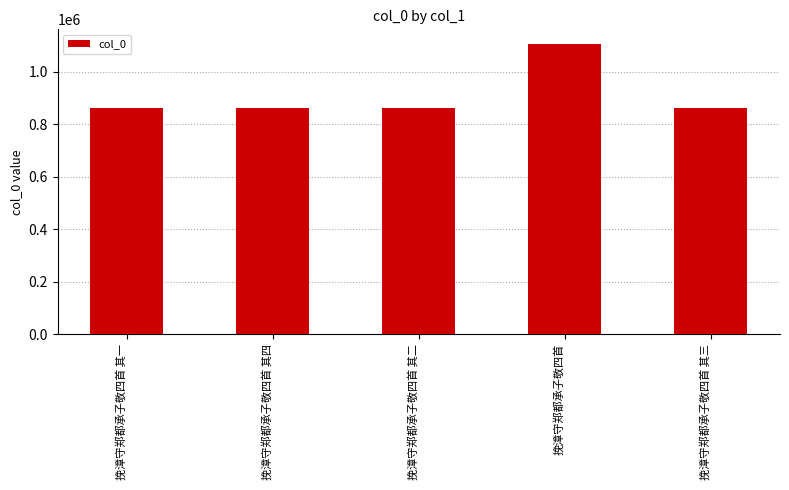

What is the change in value from 挽漳守郑都承子敬四首 其二 to 挽漳守郑都承子敬四首?

+246233